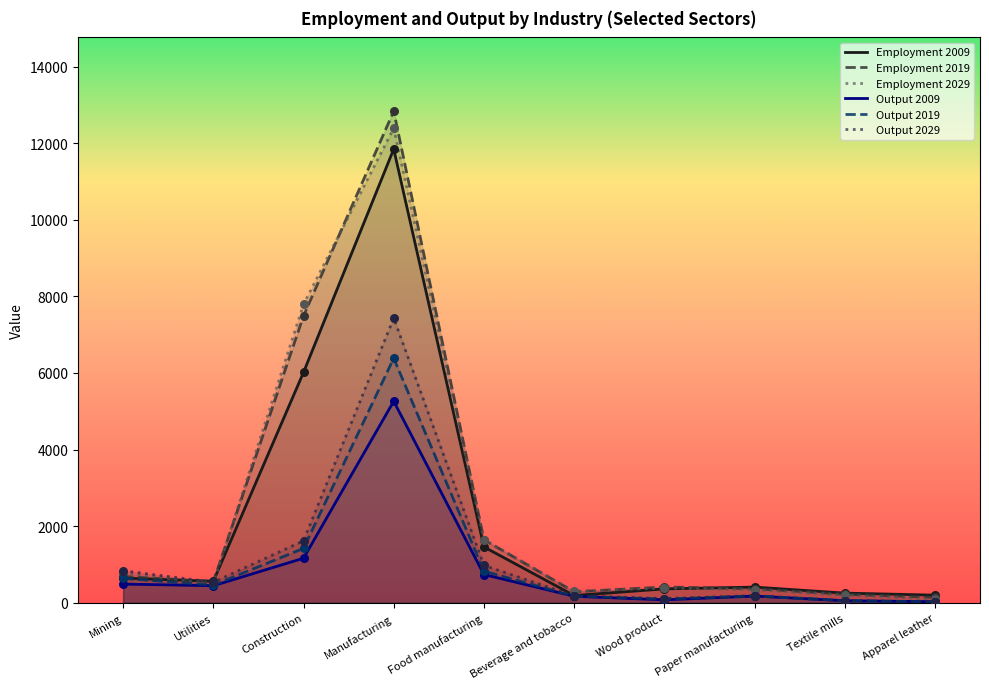

What is the total value across all series at Mining?

4062.3